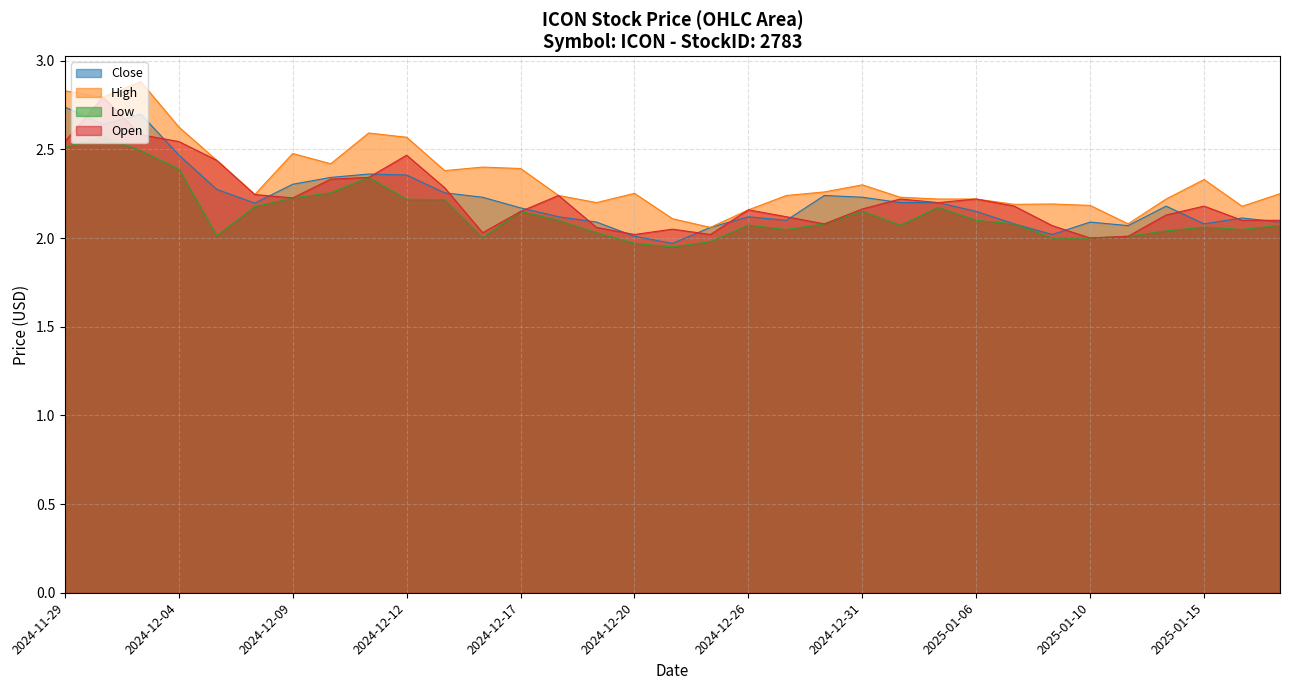

True or false: Low has more than 0 interior local peaks.

True